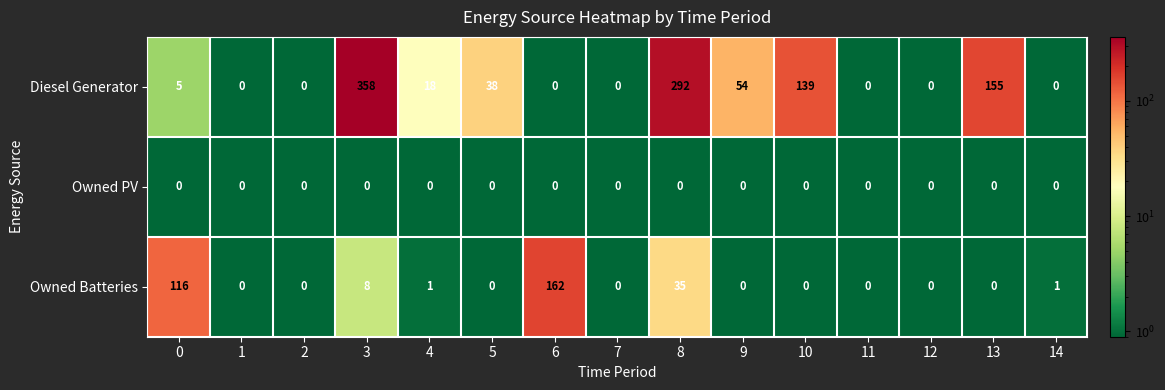

Rank the series by their average value, from lowest to highest.

Owned PV, Owned Batteries, Diesel Generator